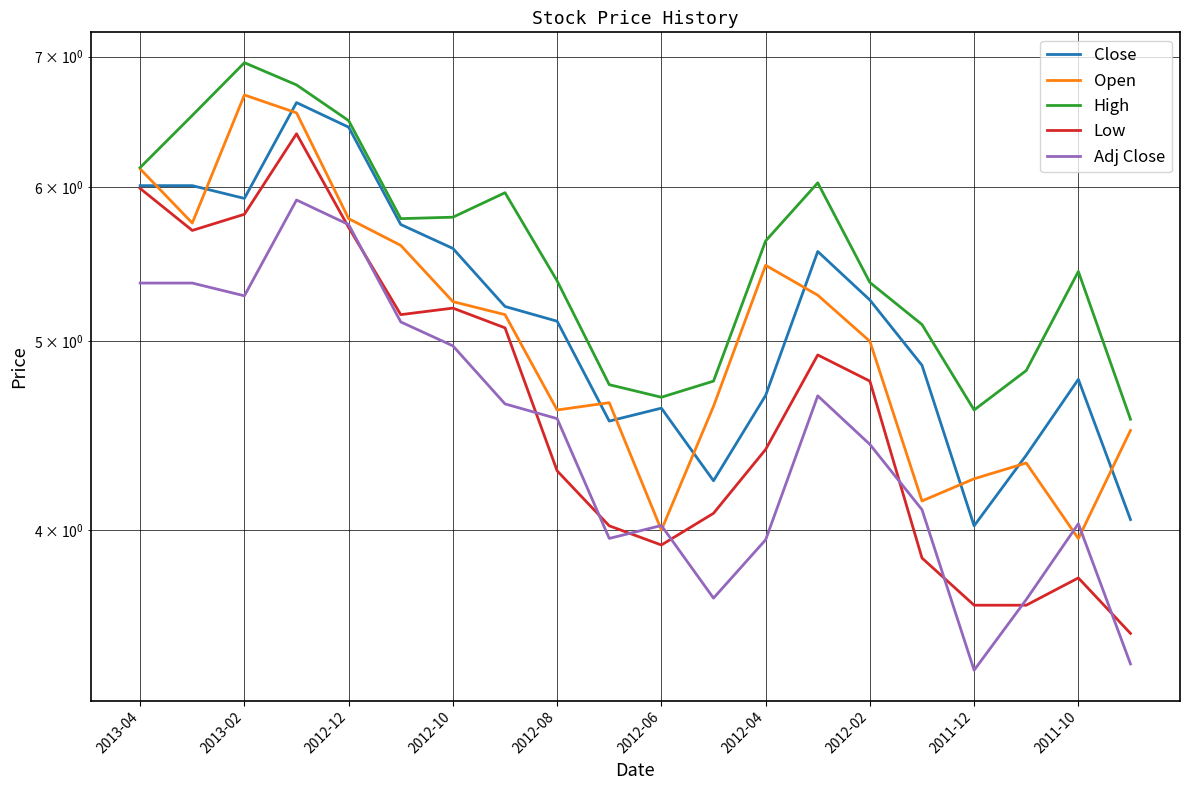

Is this an area chart (filled region under the line)?

No